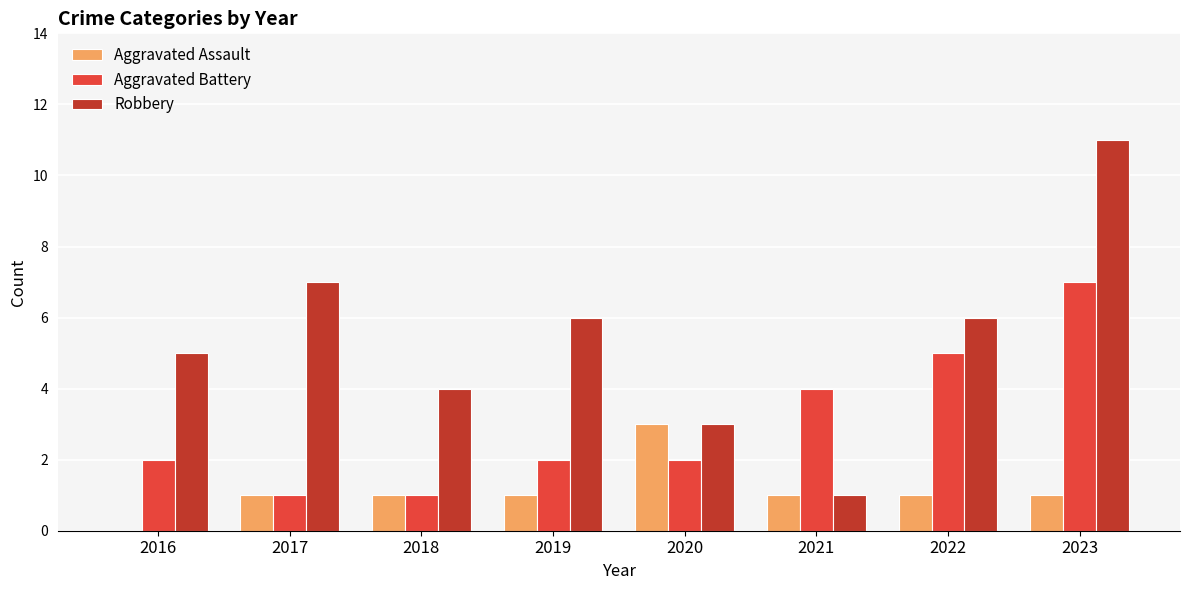

What is the sum of the Robbery values at 2020 and 2018?

7